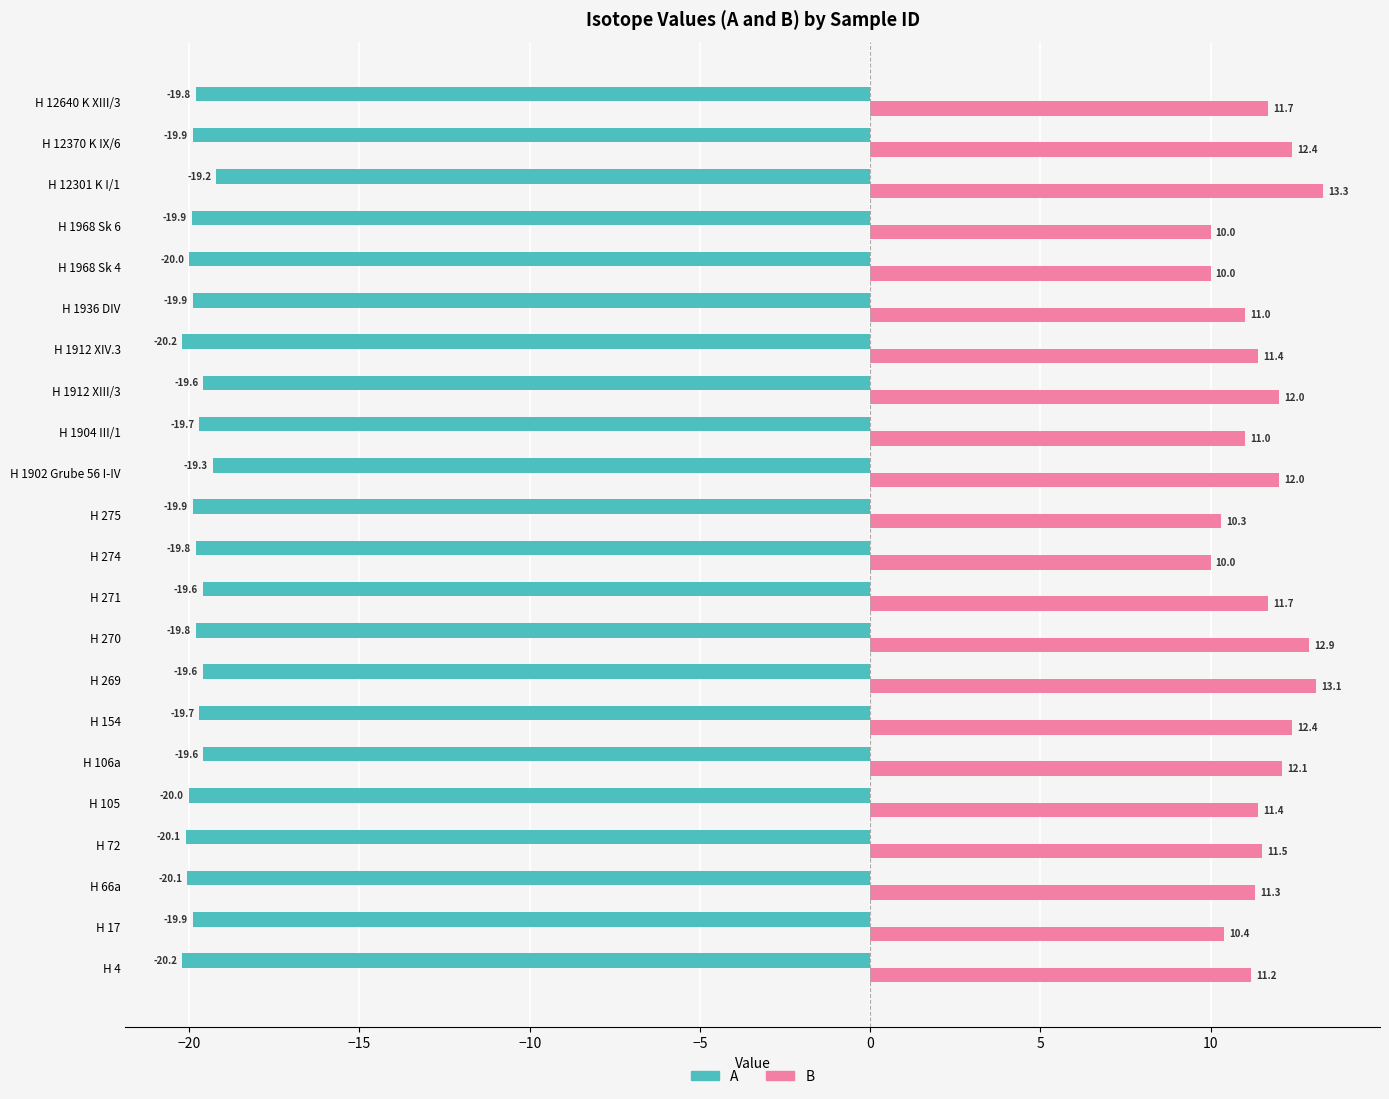

The value of B at H 1968 Sk 6 is 10.0. True or false?

True